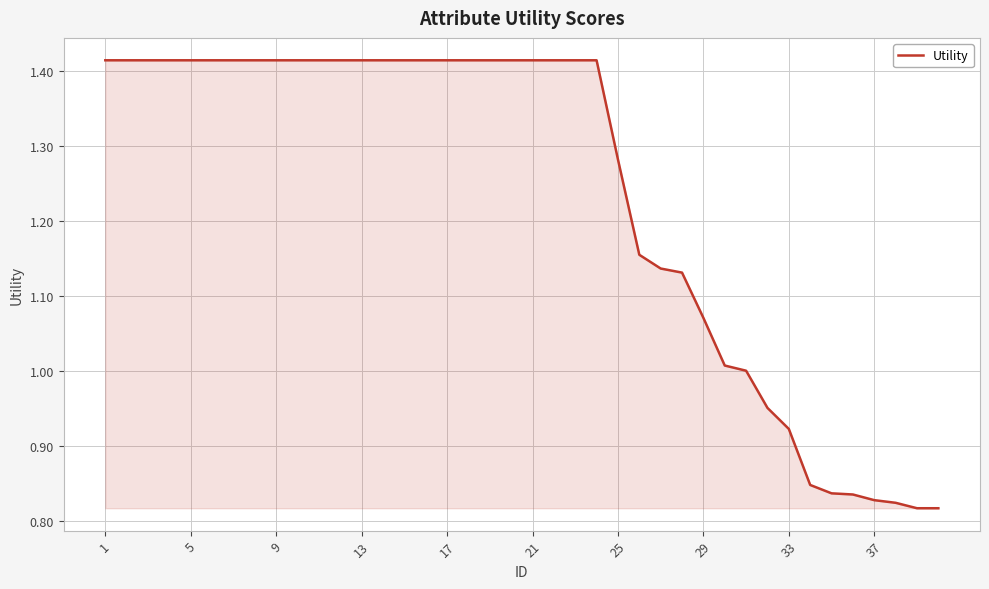

How many series are shown in this chart?

1